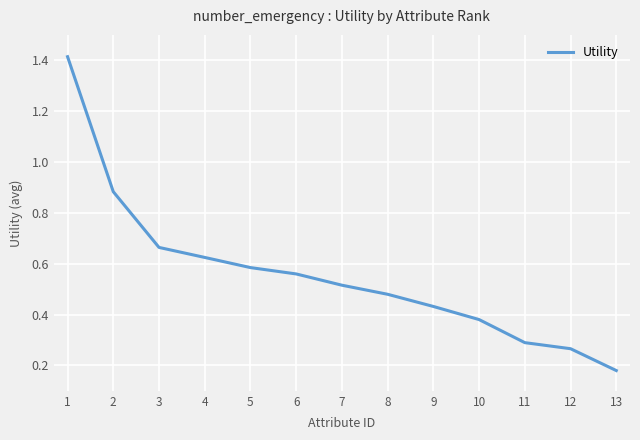

Rank the categories by value from lowest to highest.

13, 12, 11, 10, 9, 8, 7, 6, 5, 4, 3, 2, 1